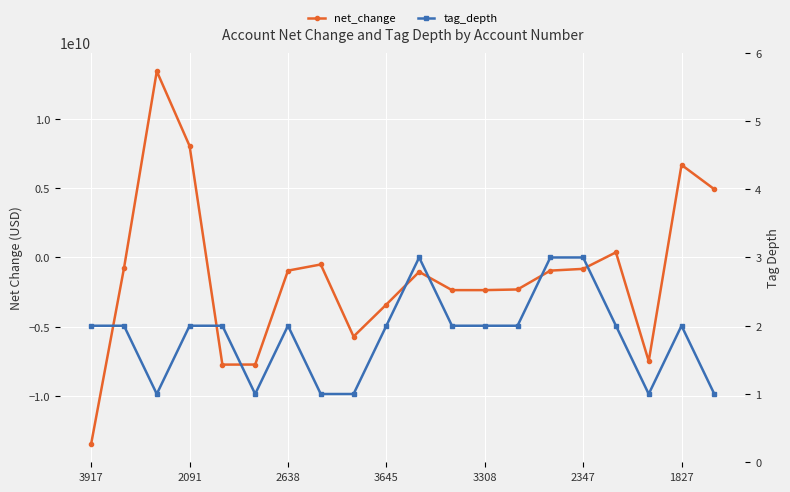

Does the chart display data point markers on the line(s)?

Yes